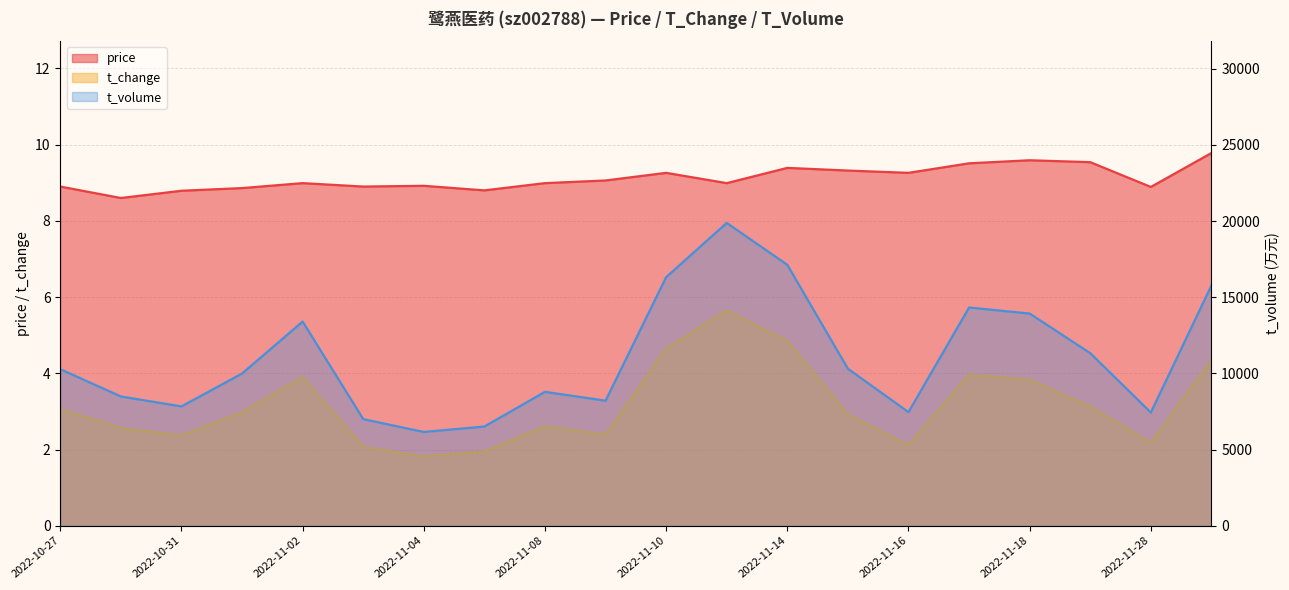

What is the greatest value displayed?

19878.0